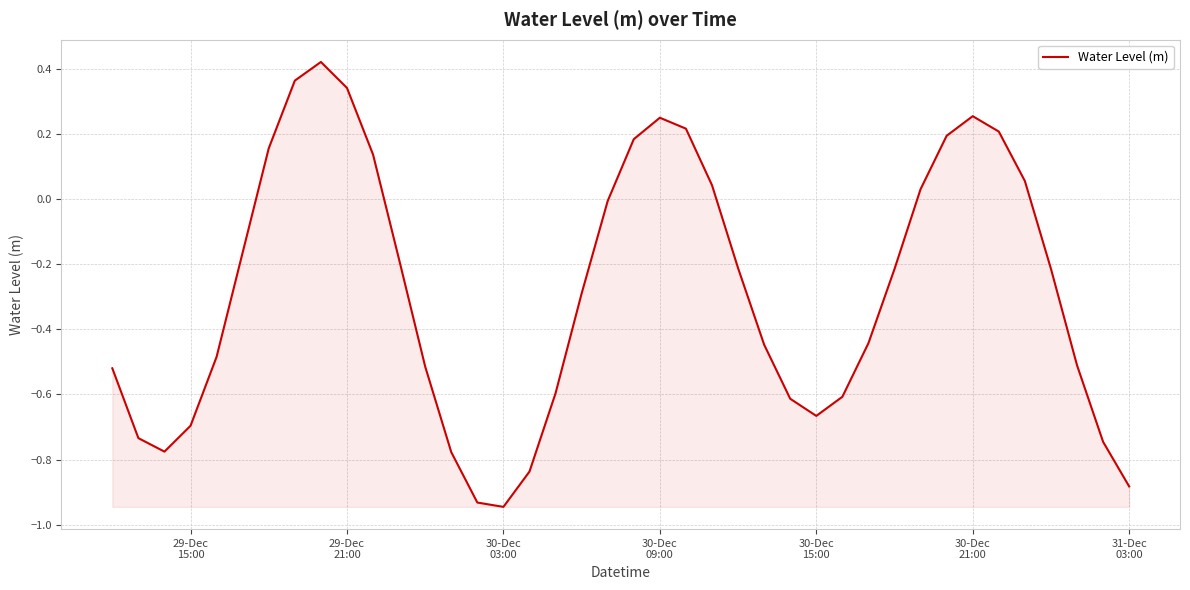

What is the difference between the maximum and minimum values?

1.4